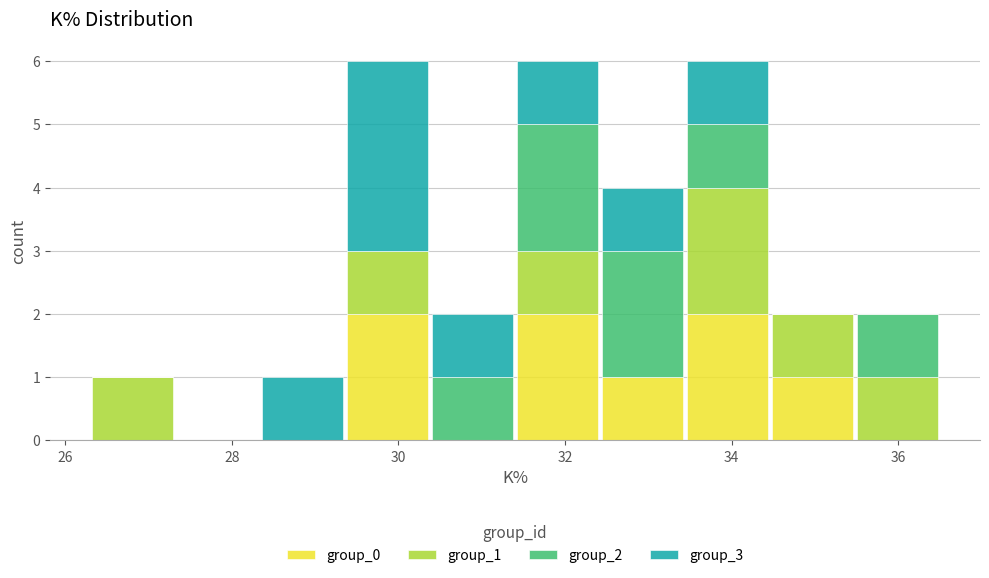

What is the total height of the stacked bar covering 34.46 to 35.48 on the x-axis? Neither the bar edges nor the heights are printed on the chart, so give them approximately, as read against the axes.

2